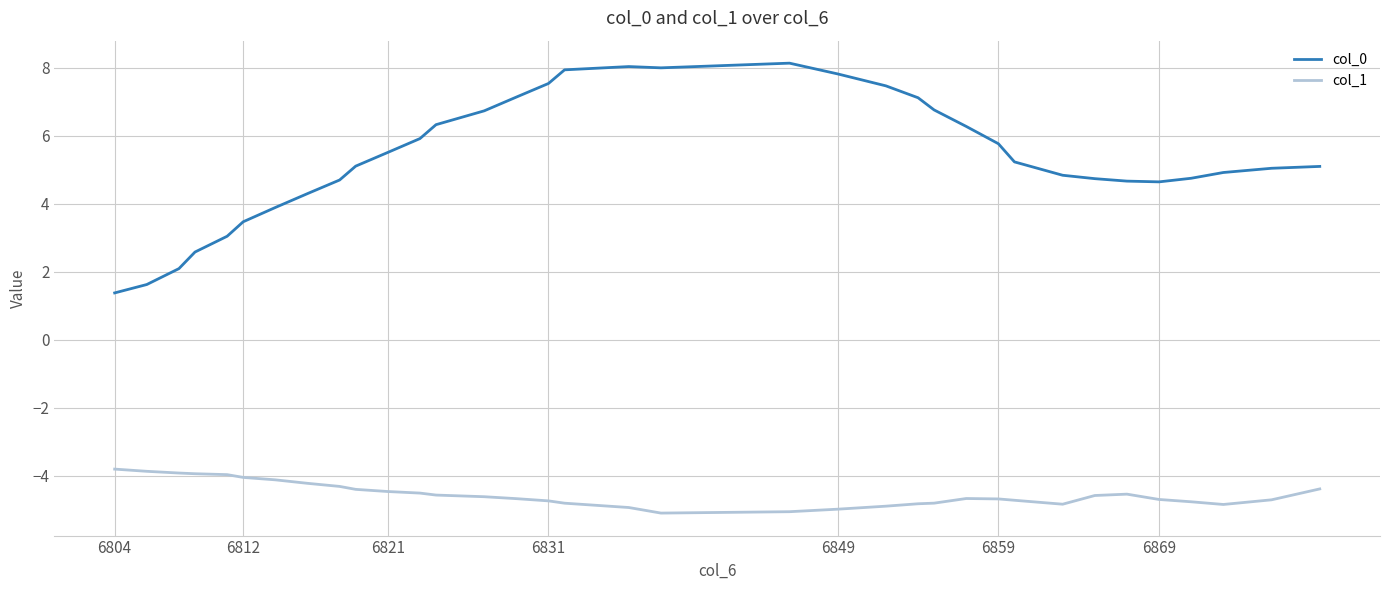

What is the average value of the col_1 series?

-4.5